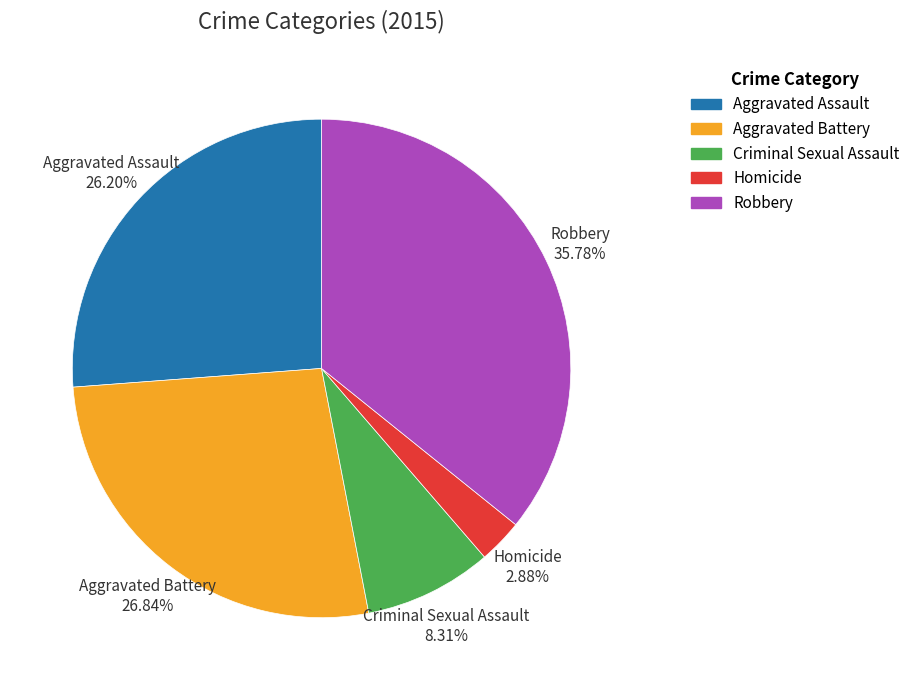

What is the smallest slice in the pie chart?

Homicide